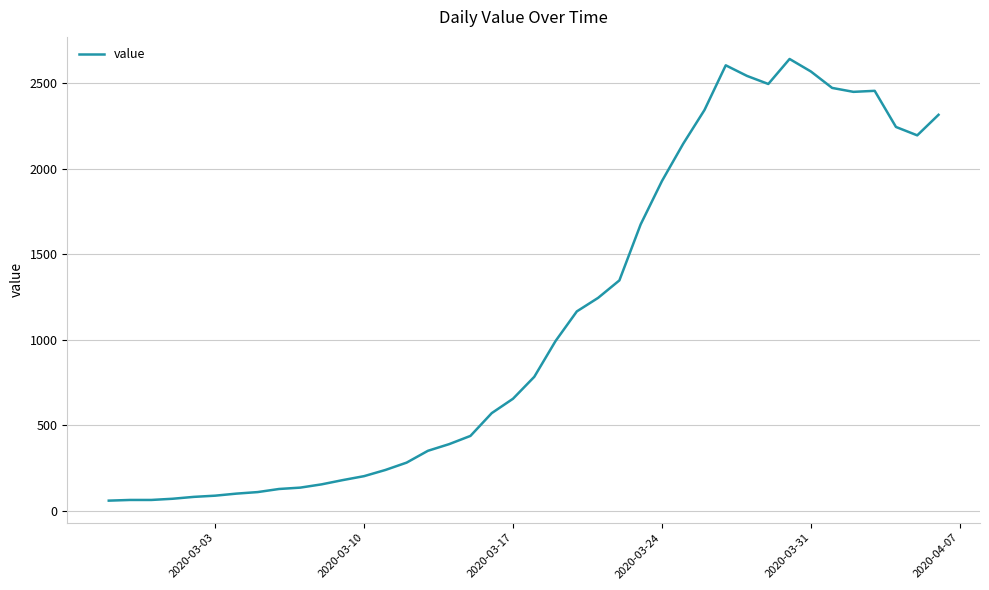

What is the maximum value shown in the chart?

2640